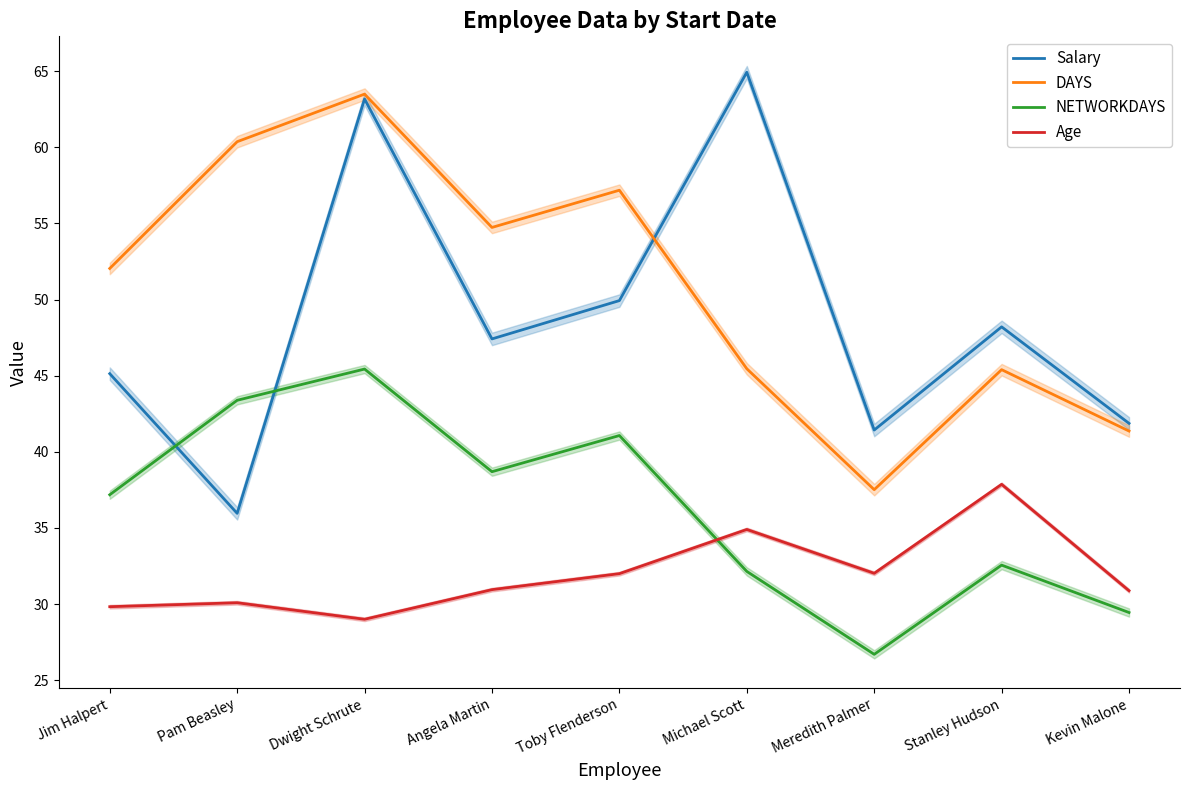

Which series has the largest total across all categories?

DAYS